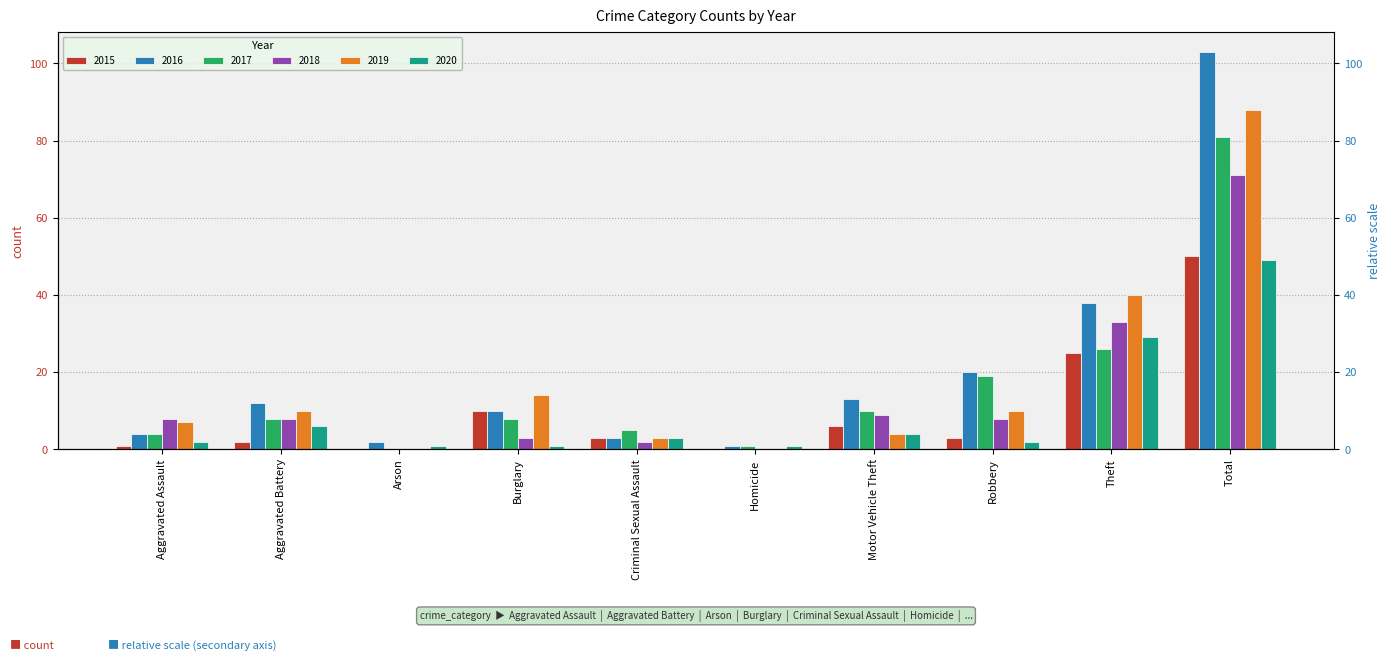

Does the chart contain any negative values?

No